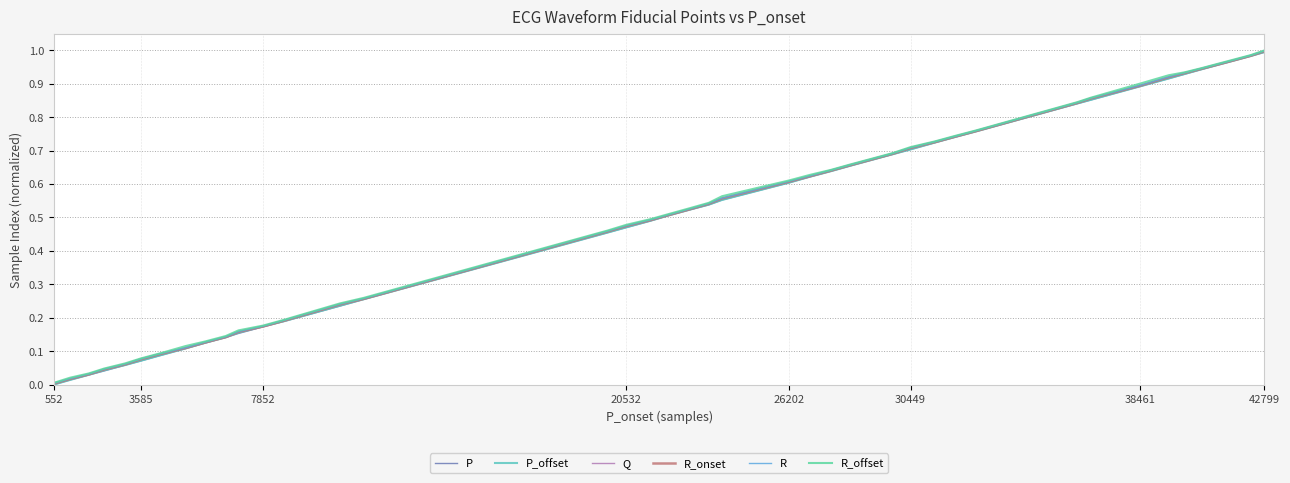

Reading right to left, what are all the values shown in this chart?

P: 1.0	1.0	1.0	0.9	0.9	0.9	0.9	0.9	0.8	0.8	0.7	0.7	0.7	0.7	0.7	0.6	0.6	0.6	0.6	0.5	0.5	0.5	0.5	0.5	0.5	0.3	0.2	0.2	0.2	0.2	0.1	0.1	0.1	0.1	0.1	0.1	0.0	0.0	0.0	0.0
P_offset: 1.0	1.0	1.0	0.9	0.9	0.9	0.9	0.9	0.8	0.8	0.7	0.7	0.7	0.7	0.7	0.6	0.6	0.6	0.6	0.5	0.5	0.5	0.5	0.5	0.5	0.3	0.2	0.2	0.2	0.2	0.1	0.1	0.1	0.1	0.1	0.1	0.0	0.0	0.0	0.0
Q: 1.0	1.0	1.0	0.9	0.9	0.9	0.9	0.9	0.8	0.8	0.7	0.7	0.7	0.7	0.7	0.6	0.6	0.6	0.6	0.5	0.5	0.5	0.5	0.5	0.5	0.3	0.2	0.2	0.2	0.2	0.1	0.1	0.1	0.1	0.1	0.1	0.0	0.0	0.0	0.0
R_onset: 1.0	1.0	1.0	0.9	0.9	0.9	0.9	0.9	0.8	0.8	0.7	0.7	0.7	0.7	0.7	0.6	0.6	0.6	0.6	0.5	0.5	0.5	0.5	0.5	0.5	0.3	0.2	0.2	0.2	0.2	0.1	0.1	0.1	0.1	0.1	0.1	0.0	0.0	0.0	0.0
R: 1.0	1.0	1.0	0.9	0.9	0.9	0.9	0.9	0.8	0.8	0.7	0.7	0.7	0.7	0.7	0.6	0.6	0.6	0.6	0.5	0.5	0.5	0.5	0.5	0.5	0.3	0.2	0.2	0.2	0.2	0.1	0.1	0.1	0.1	0.1	0.1	0.0	0.0	0.0	0.0
R_offset: 1.0	1.0	1.0	0.9	0.9	0.9	0.9	0.9	0.8	0.8	0.7	0.7	0.7	0.7	0.7	0.6	0.6	0.6	0.6	0.5	0.5	0.5	0.5	0.5	0.5	0.3	0.2	0.2	0.2	0.2	0.1	0.1	0.1	0.1	0.1	0.1	0.0	0.0	0.0	0.0